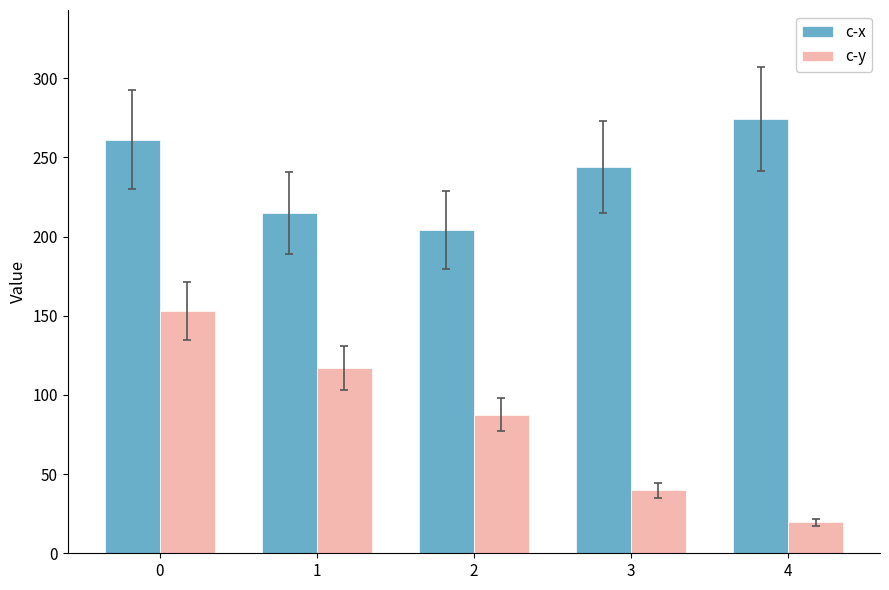

Where is c-x nearest to the value 239?

3